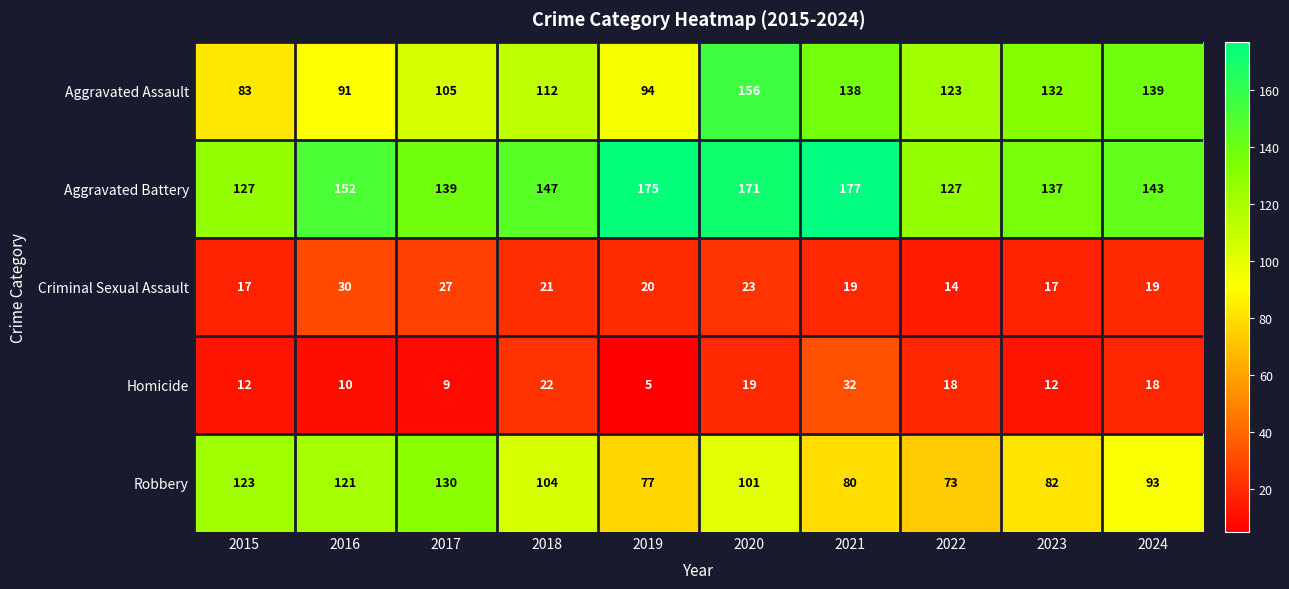

At which label does Criminal Sexual Assault reach its minimum?

2022